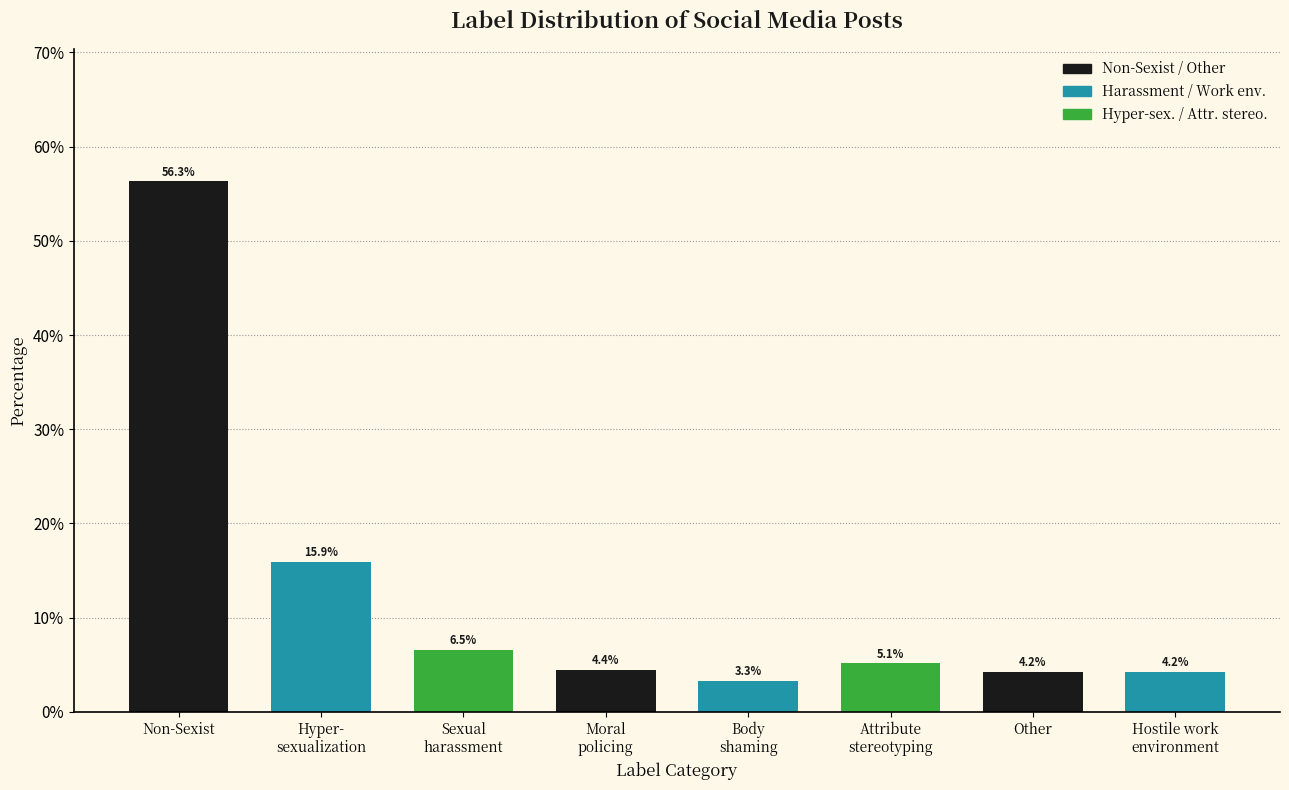

Reading right to left, list all the values displayed in this chart.

4.2	4.2	5.1	3.3	4.4	6.5	15.9	56.3